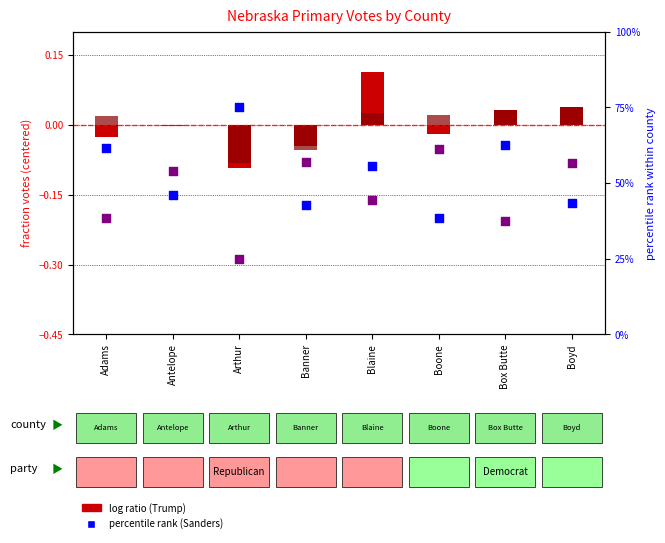

Is the value of Donald Trump (log ratio) at Antelope greater than the value of Hillary Clinton (percentile) at Boone?

No